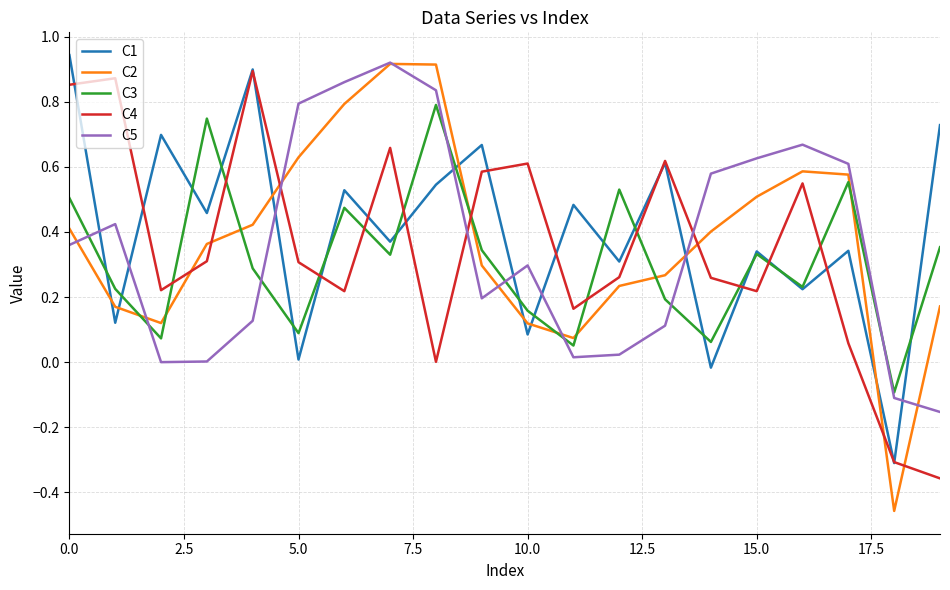

How many values in C1 are above zero?

18